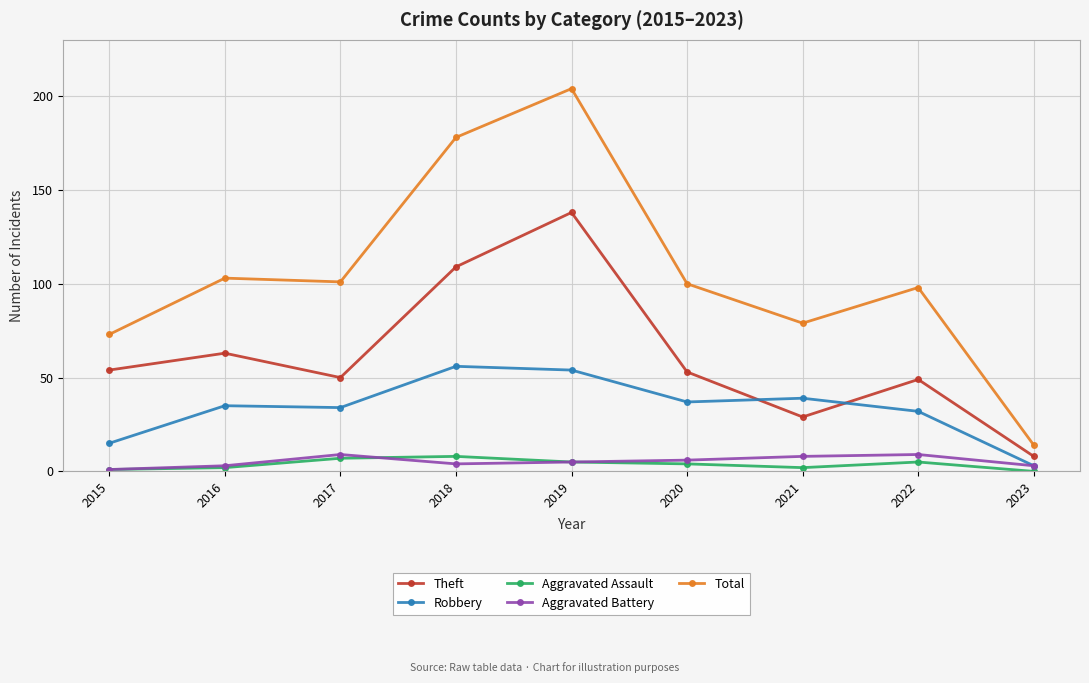

In Aggravated Assault, how many points are higher than both neighbors (excluding endpoints)?

2